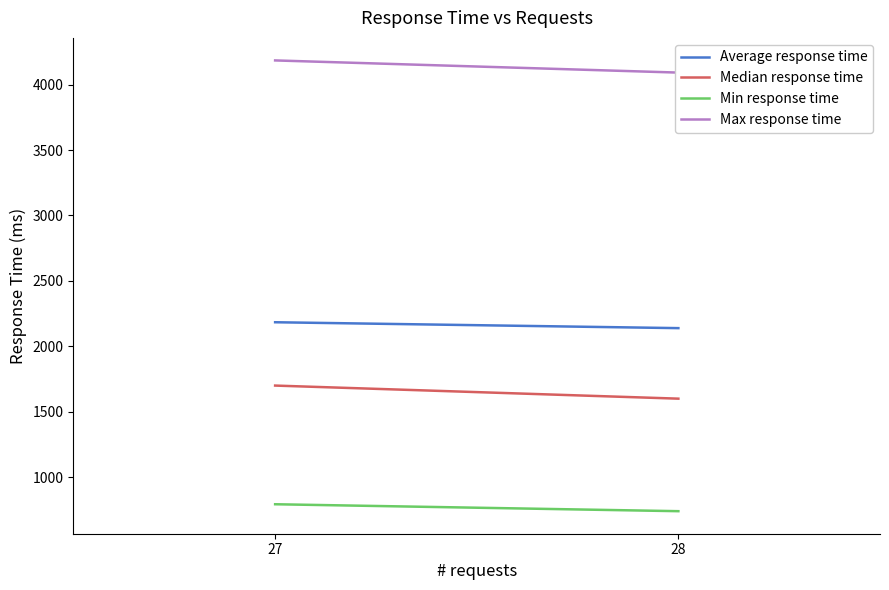

List the series in order of their peak value, lowest first.

Min response time, Median response time, Average response time, Max response time